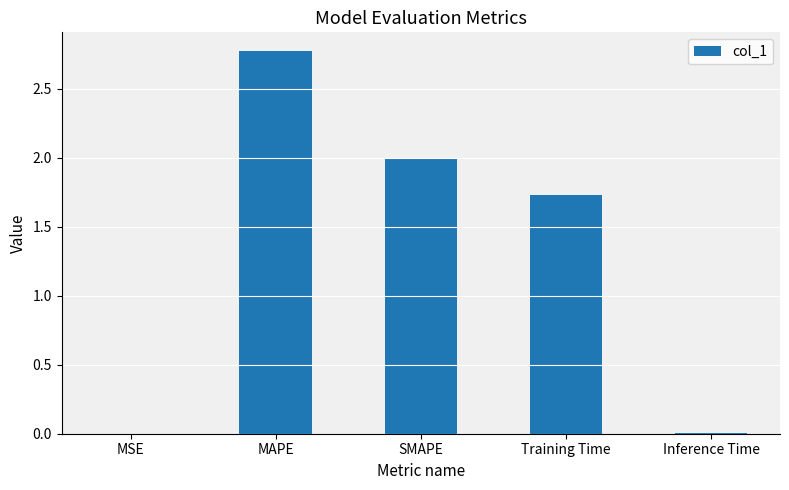

The chart shows a value of 1.1 at MAPE. True or false?

False